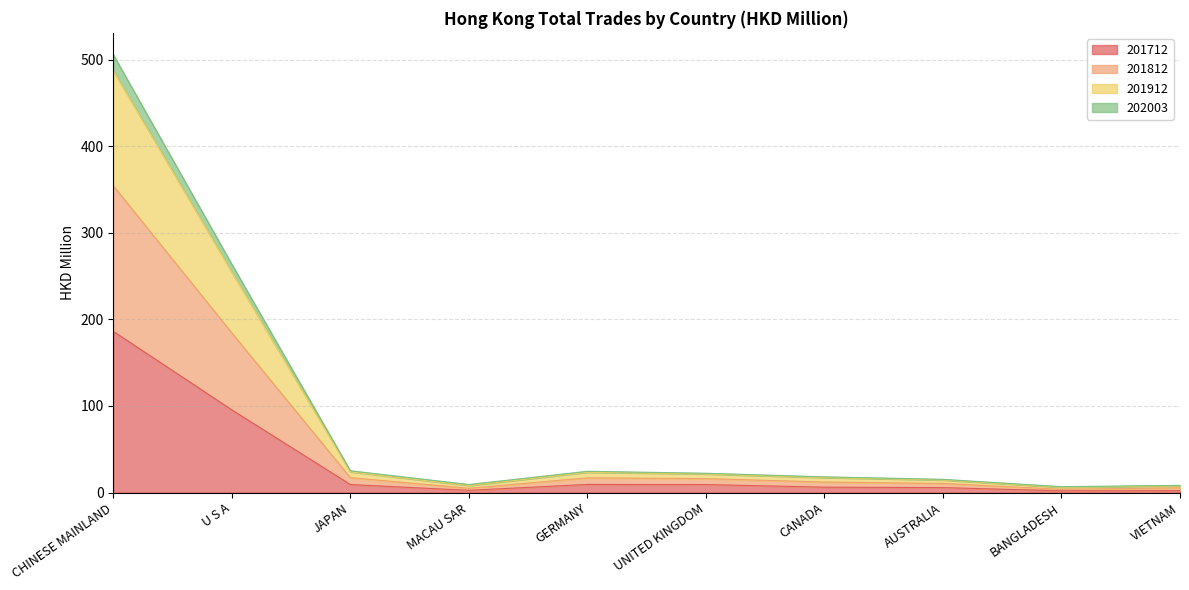

At which category is the sum across all series the highest?

CHINESE MAINLAND